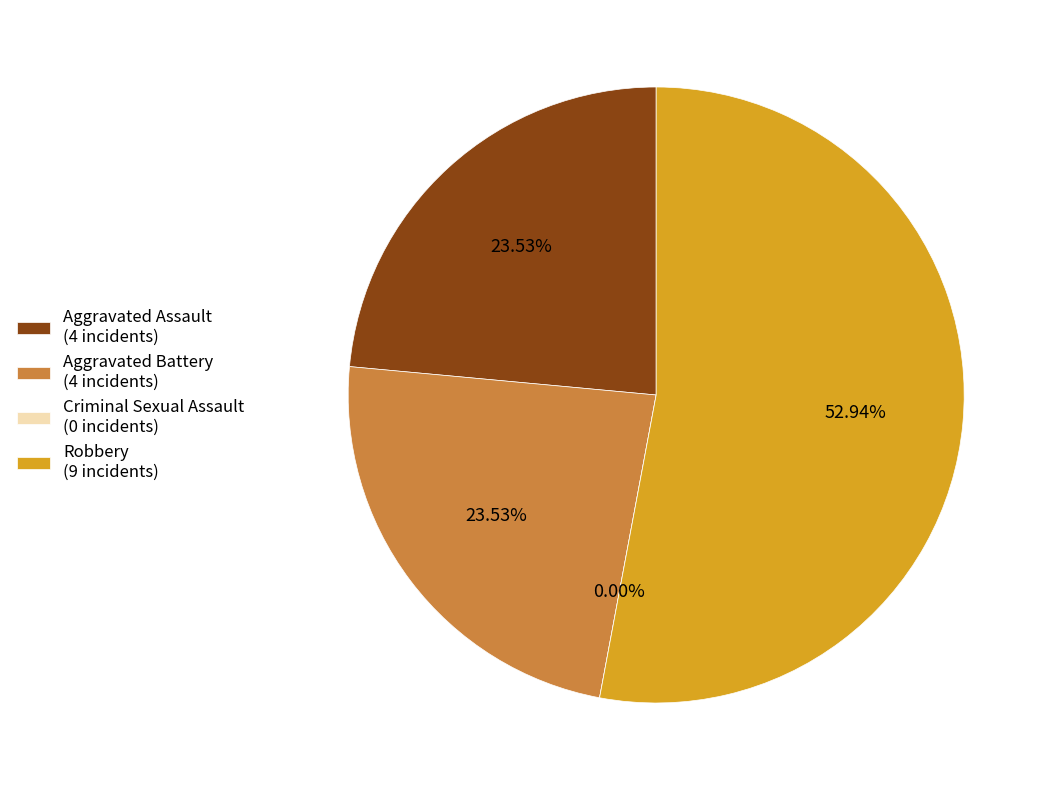

What is the largest slice in the pie chart?

Robbery